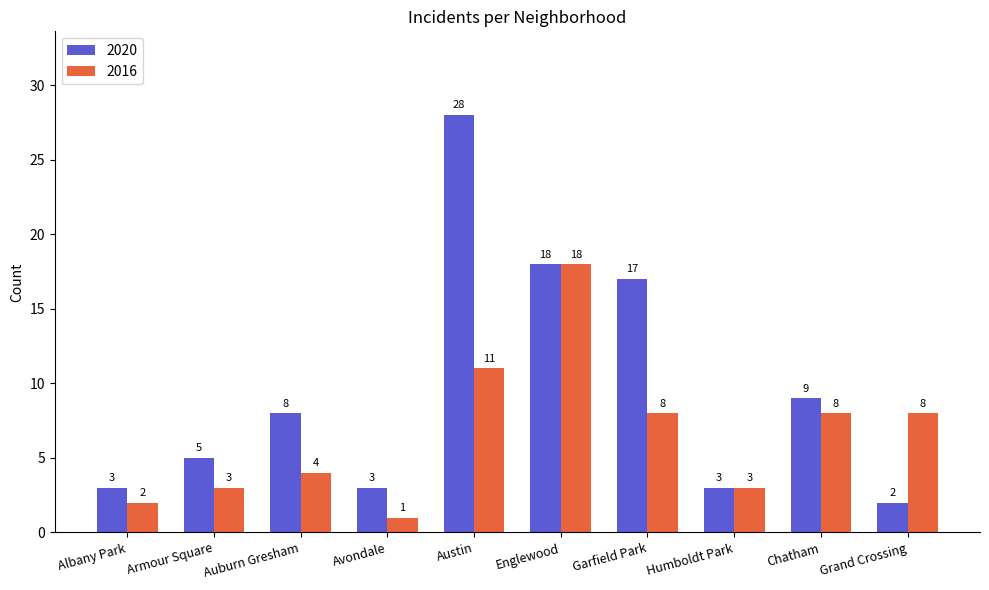

Which series has the largest range (max minus min)?

2020